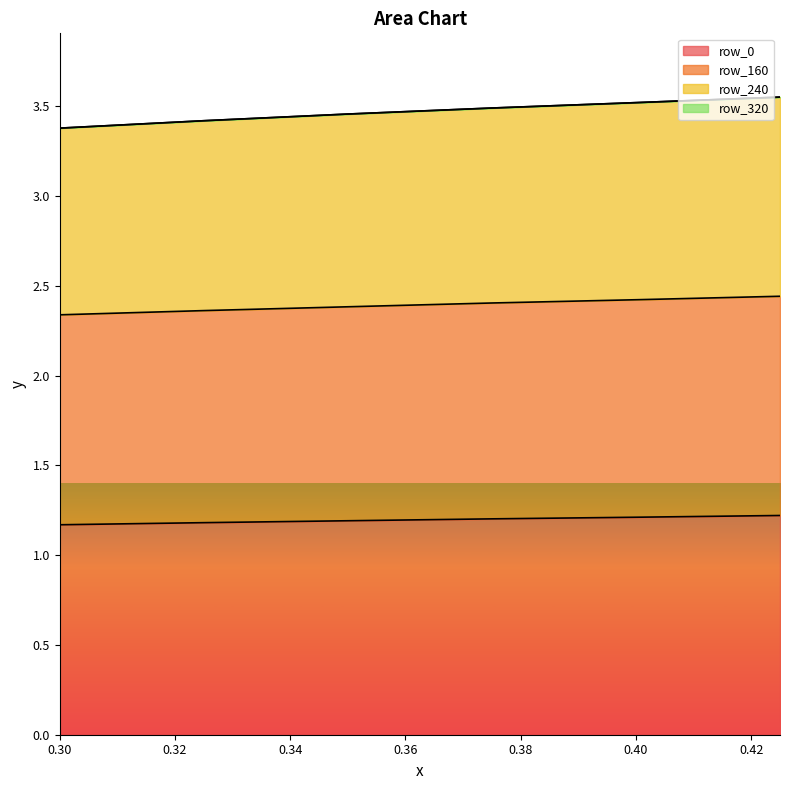

Which label corresponds to the largest value in the chart?

0.425